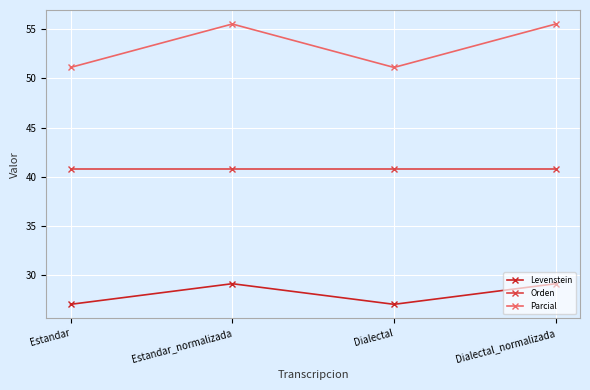

What is the greatest value displayed?

55.6